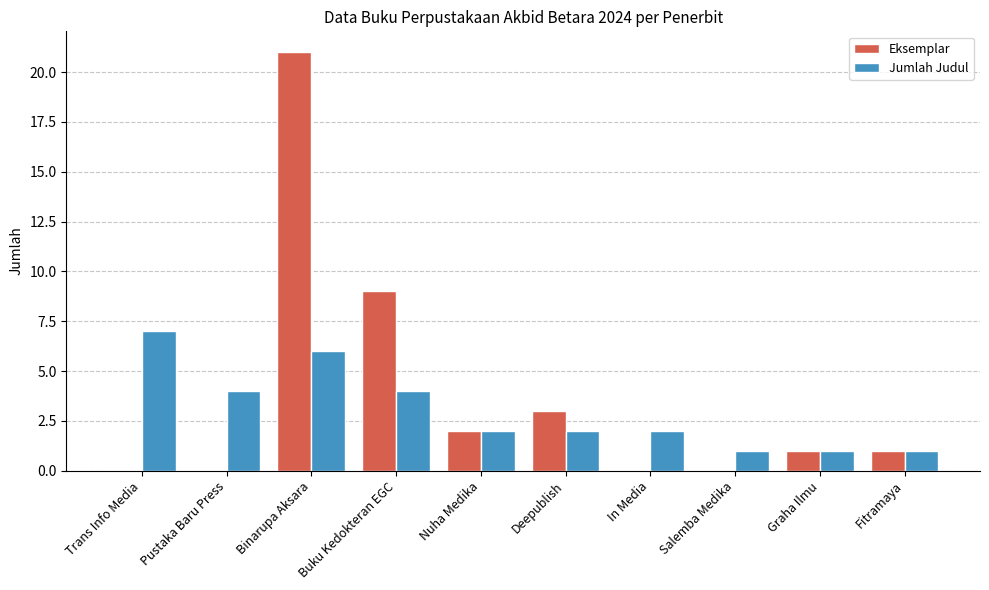

What is the difference between the Eksemplar values at Pustaka Baru Press and Nuha Medika?

2